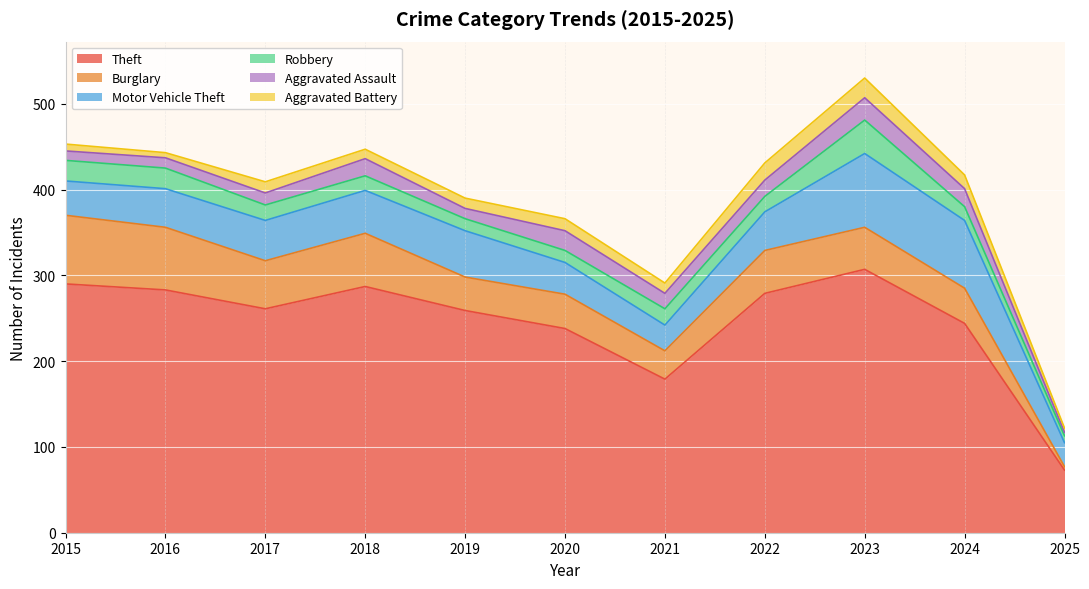

Which series has the largest total across all categories?

Theft